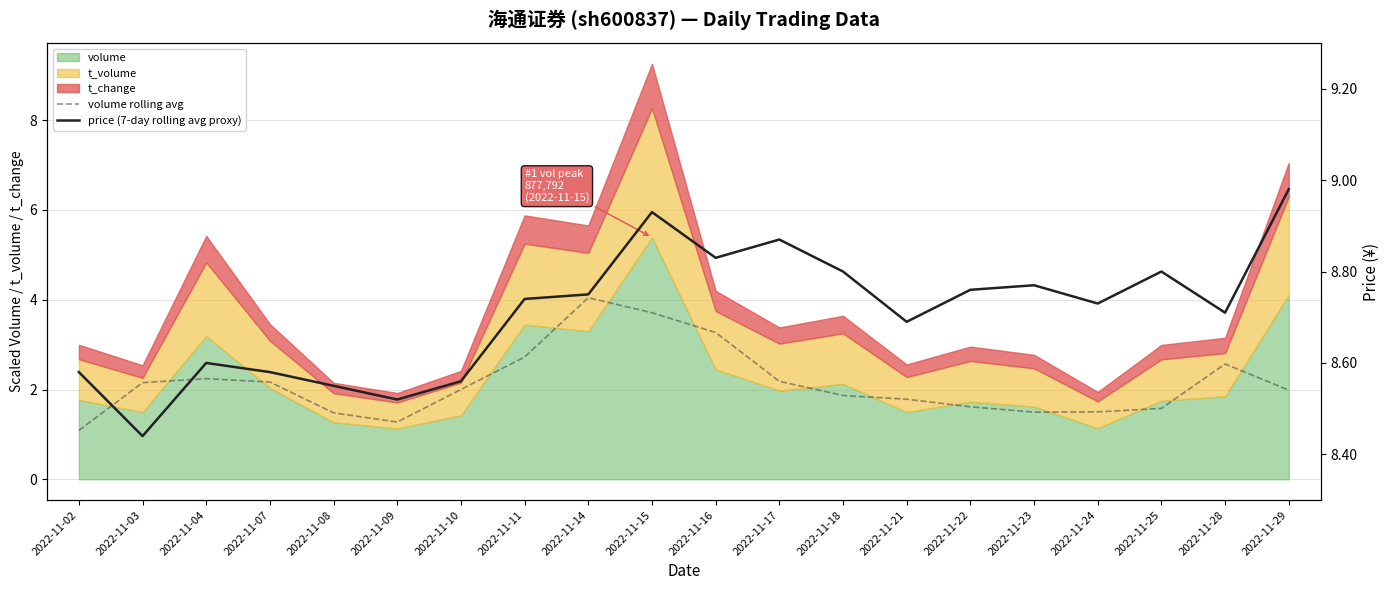

At which category does volume rolling avg reach its first local peak?

2022-11-04